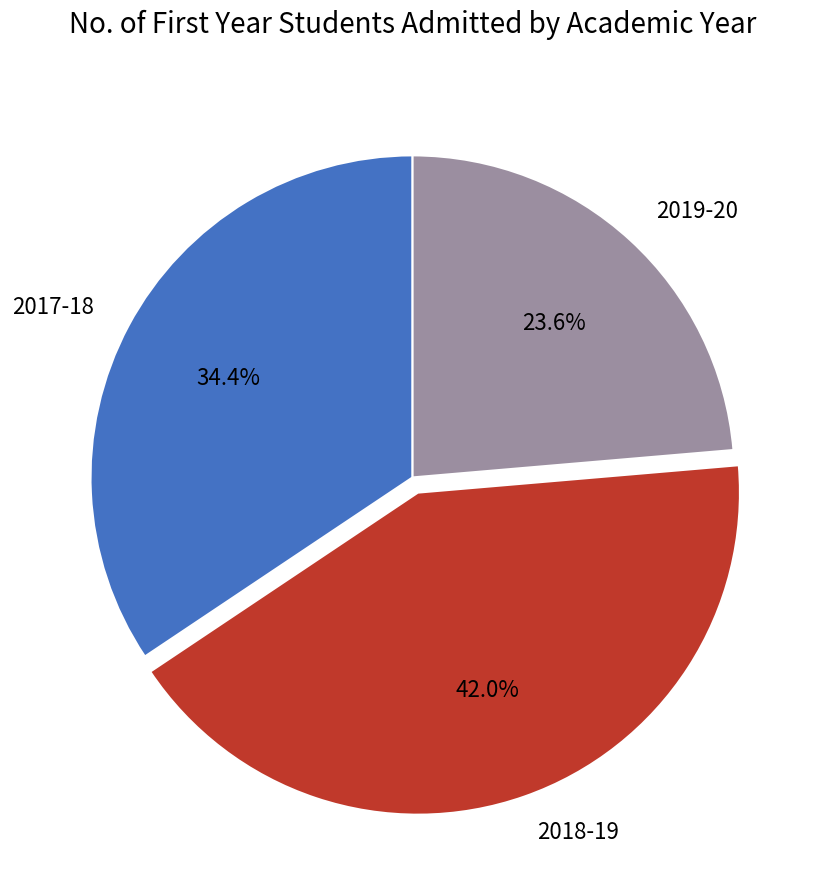

To the nearest percent, what percentage of the pie is 2019-20?

24%